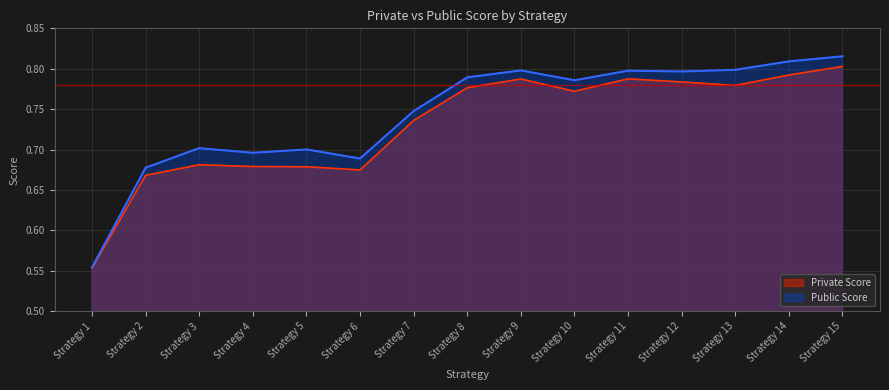

The value of Private Score at Strategy 8 is 1.3. True or false?

False